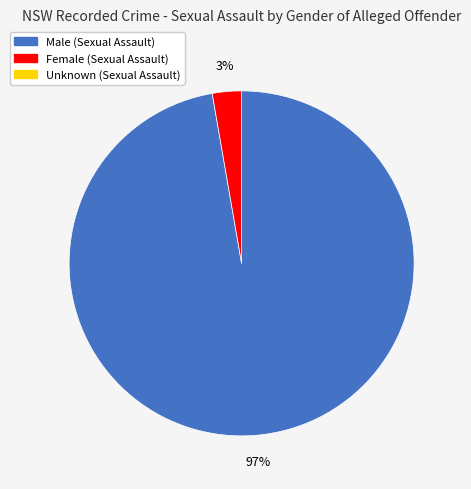

To the nearest percent, what is the average slice percentage?

50%